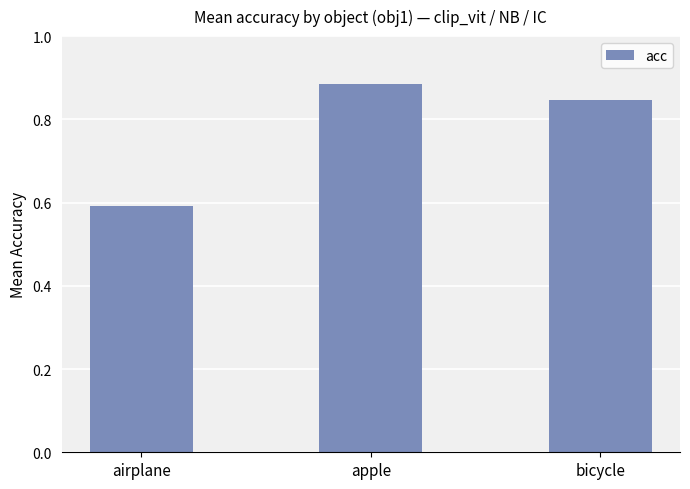

Are the bars grouped side by side (vs. stacked)?

No